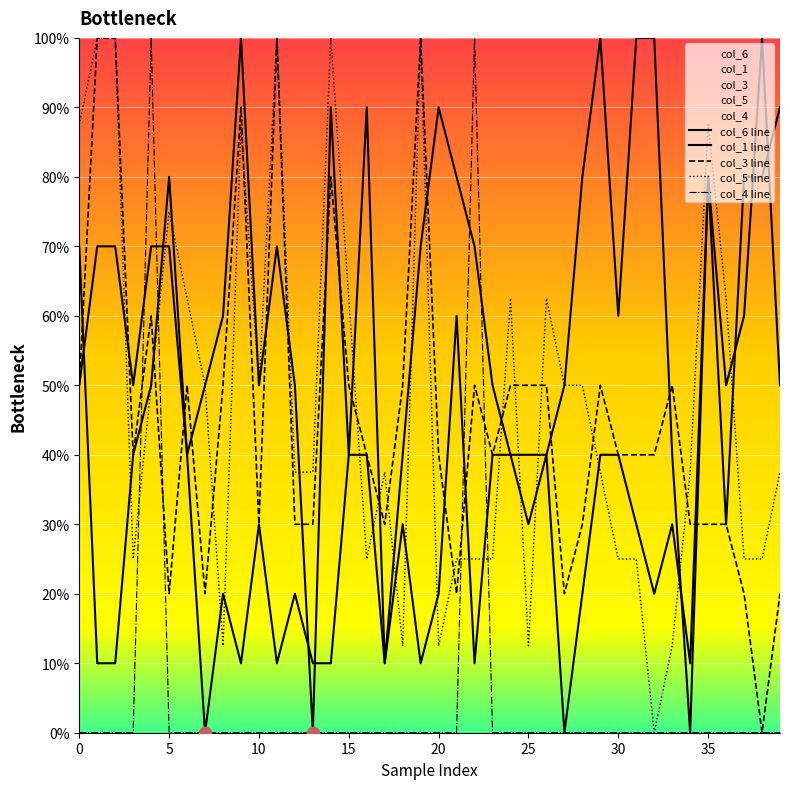

Which series has the widest spread of Y values?

col_6 line